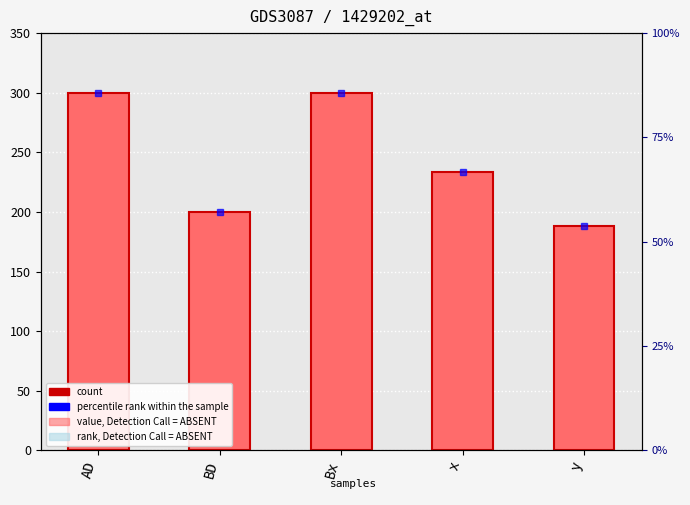

What is the difference between the maximum and minimum values?

111.4